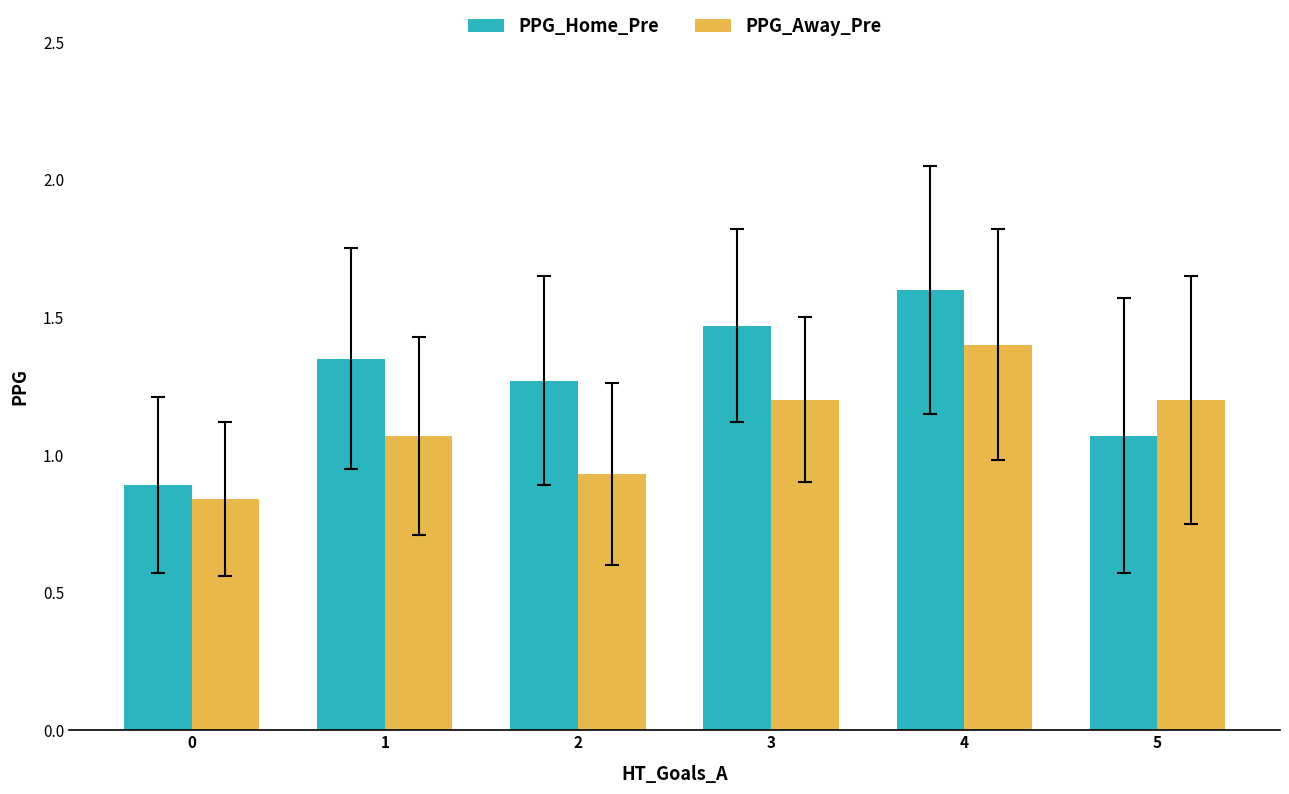

Which label corresponds to the largest value in the chart?

4